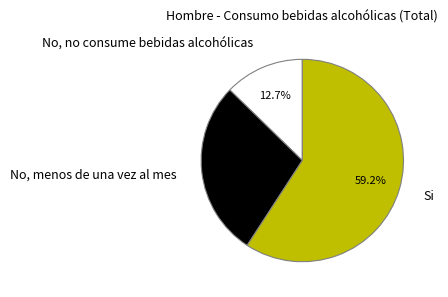

True or false: Si accounts for 68% of the total.

False